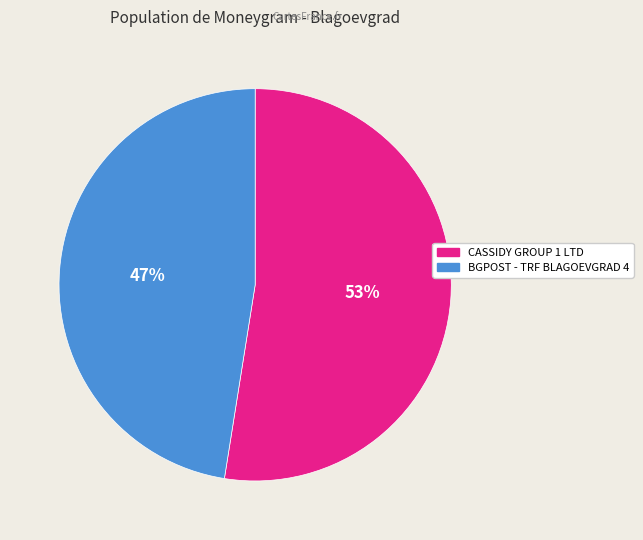

How many slices are in this pie chart?

2